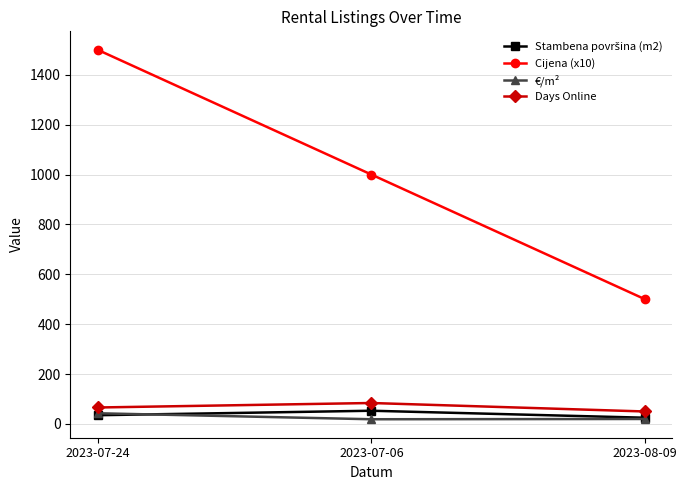

What is the value of the €/m² point at the 1st from the left?

42.9